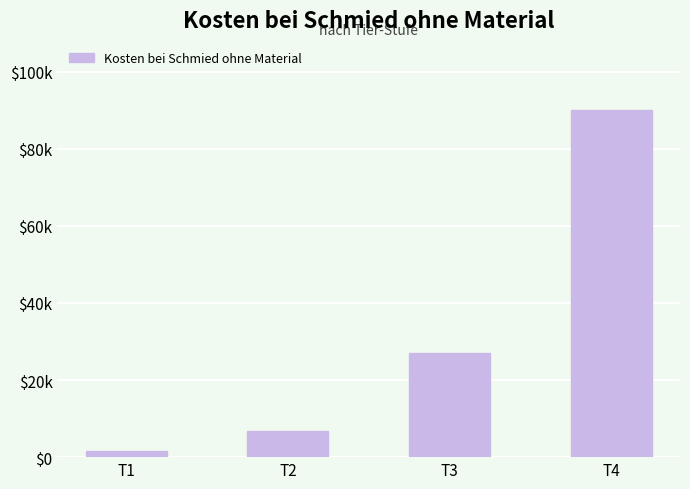

Are the bars horizontal?

No